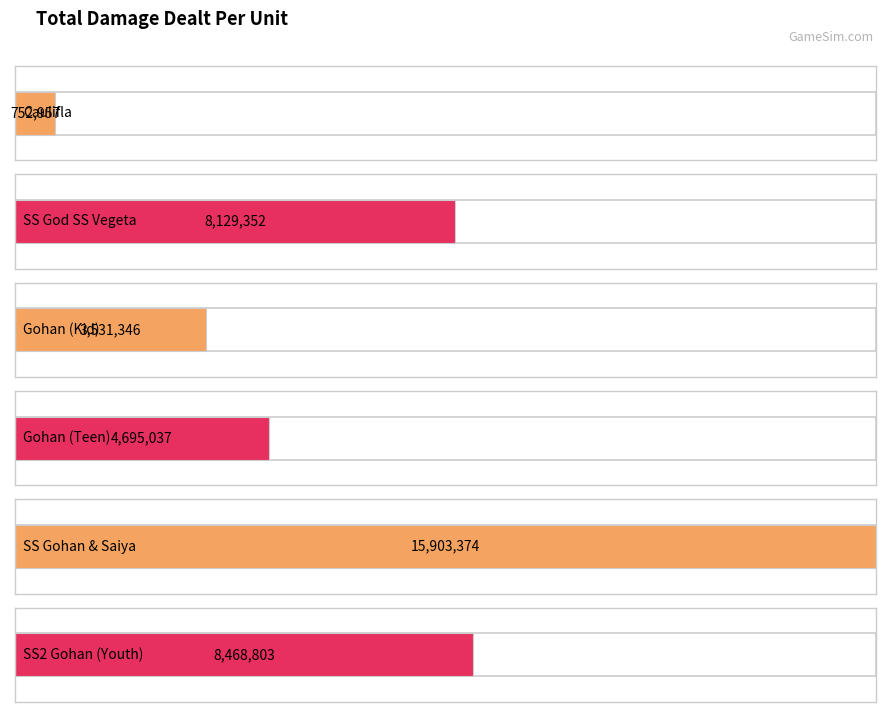

Rank the series by their maximum value, from highest to lowest.

Super Saiyan Gohan (Teen) & Super Saiya, Super Saiyan 2 Gohan (Youth), Super Saiyan God SS Vegeta, Gohan (Kid), Gohan (Teen), Caulifla